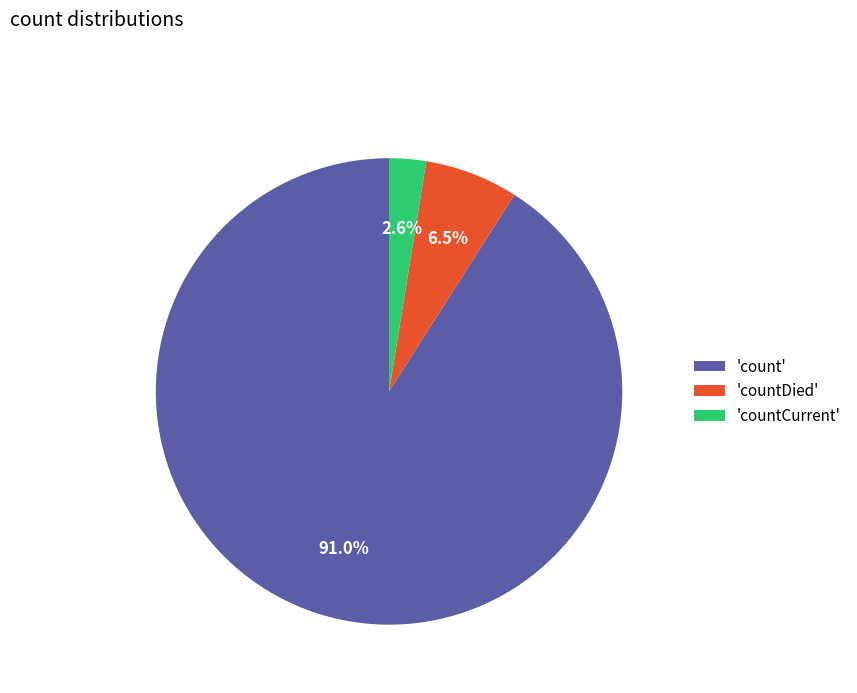

Do 'count' and 'countDied' together represent more than half of the pie?

Yes